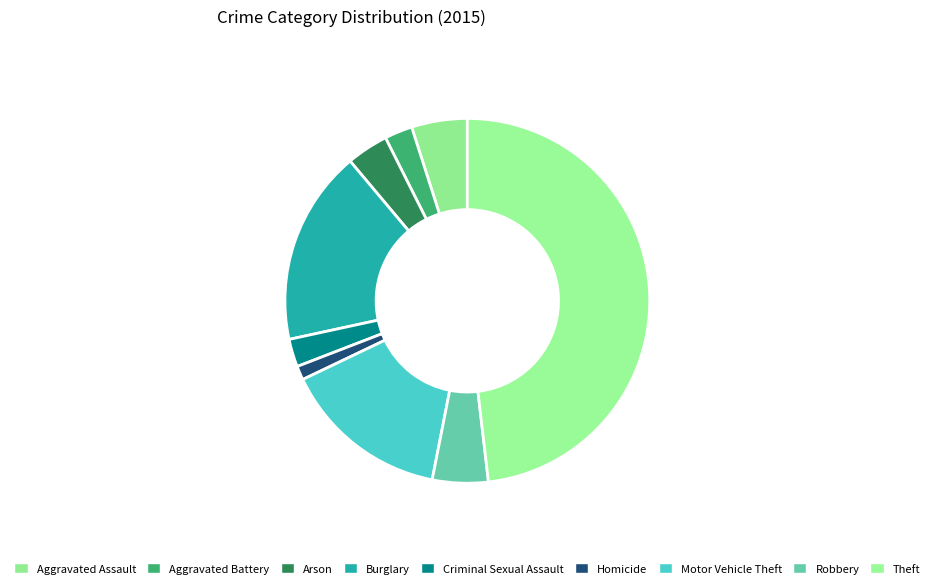

Is it true that Arson is 1% of the pie?

False